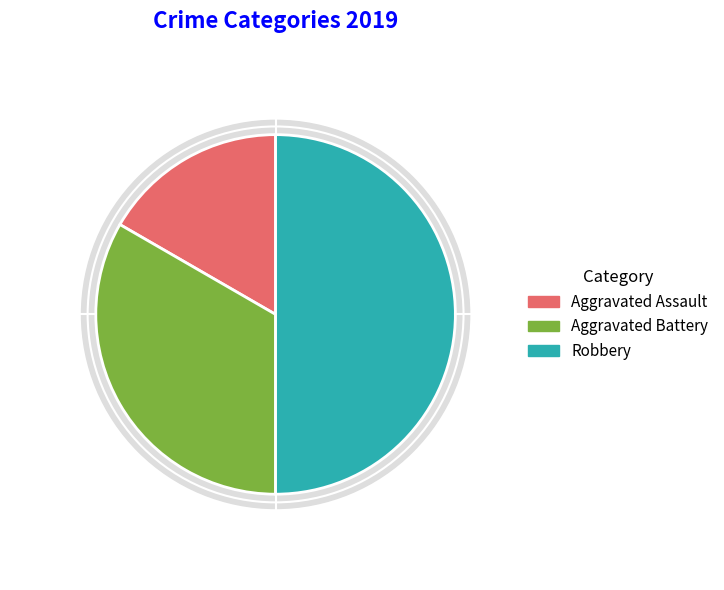

Which has a higher value, Aggravated Assault or Aggravated Battery?

Aggravated Battery